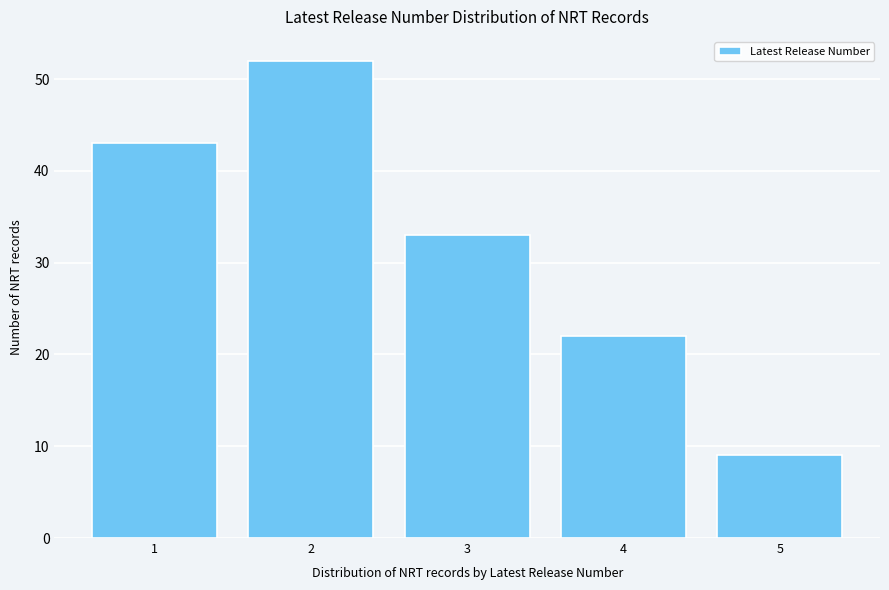

Reading left to right, transcribe all the data shown in this chart.

1=43	2=52	3=33	4=22	5=9